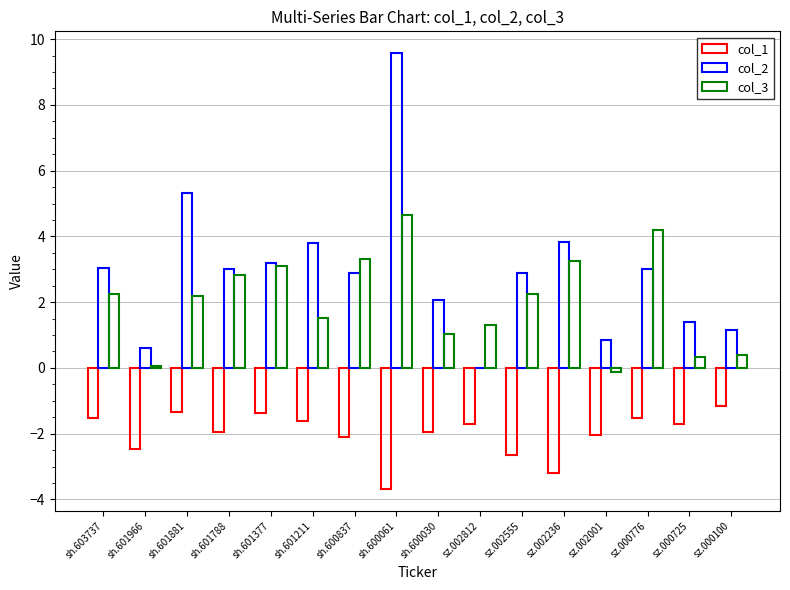

Rank the categories by col_2 value from lowest to highest.

sz.002812, sh.601966, sz.002001, sz.000100, sz.000725, sh.600030, sz.002555, sh.600837, sh.601788, sz.000776, sh.603737, sh.601377, sh.601211, sz.002236, sh.601881, sh.600061